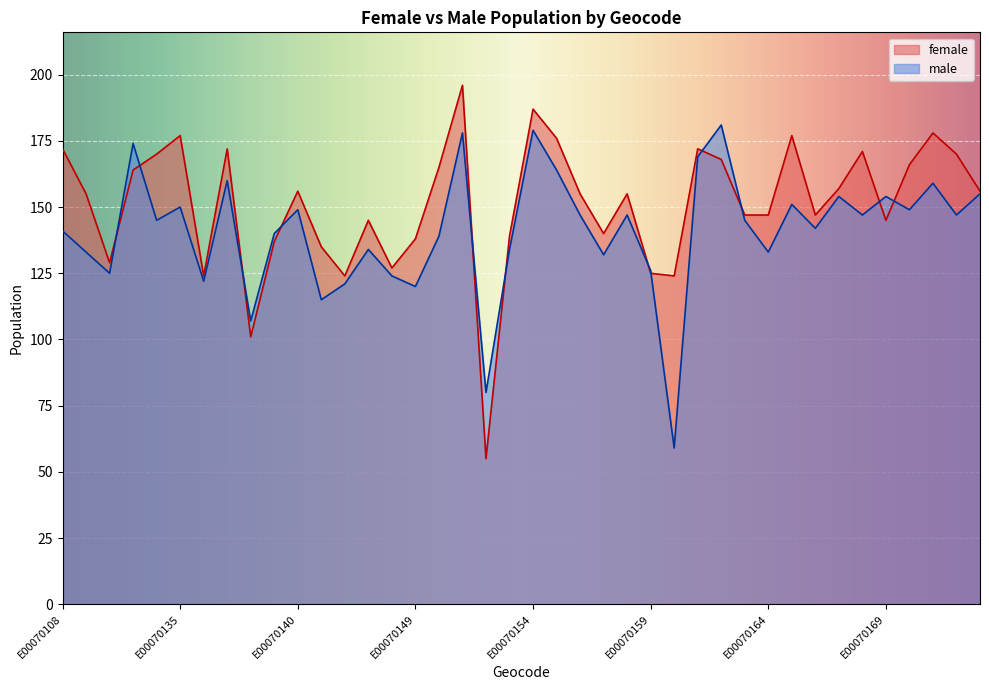

Between E00070147 and E00070172, which series saw the biggest shift?

female